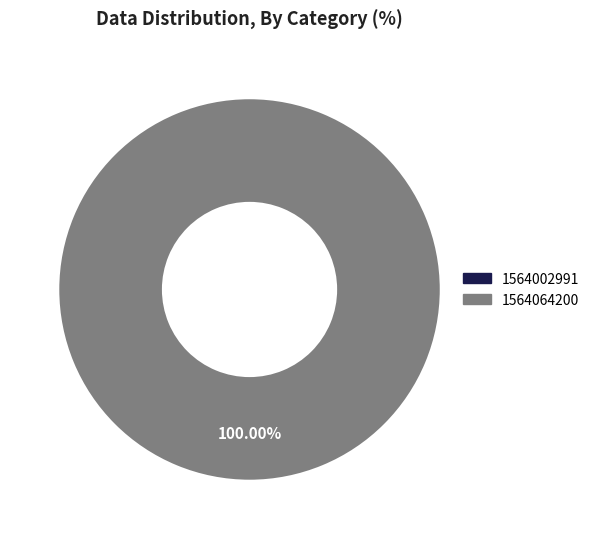

How many slices are in this pie chart?

2